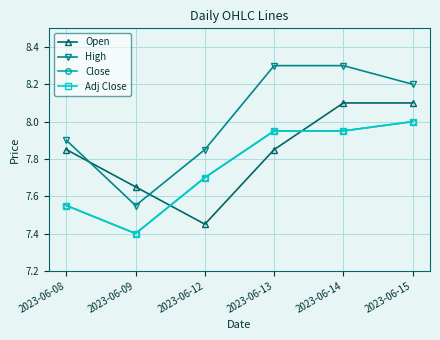

Which has a higher value, 2023-06-08 or 2023-06-15?

2023-06-15